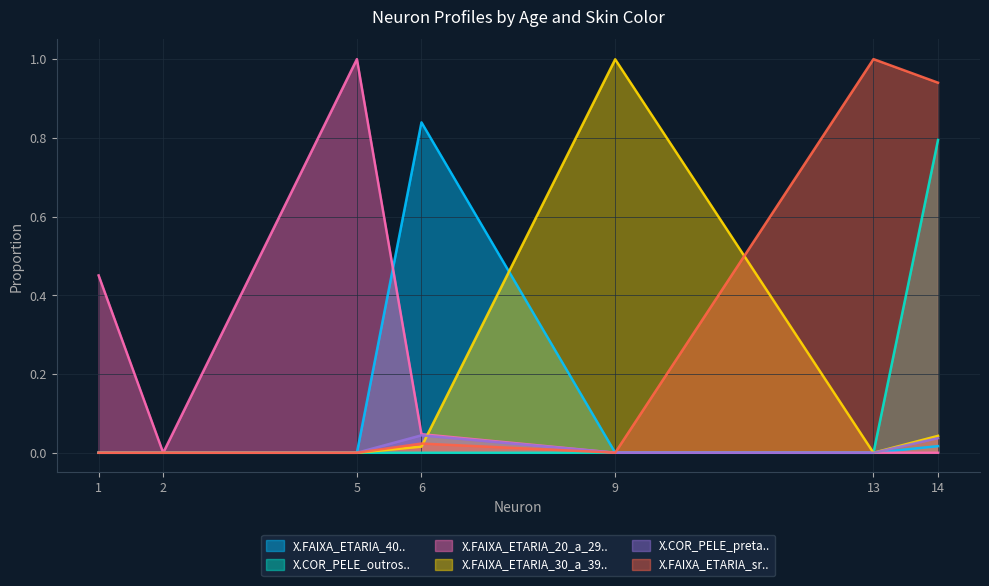

True or false: X.FAIXA_ETARIA_30_a_39.. and X.FAIXA_ETARIA_sr.. intersect in this chart.

True